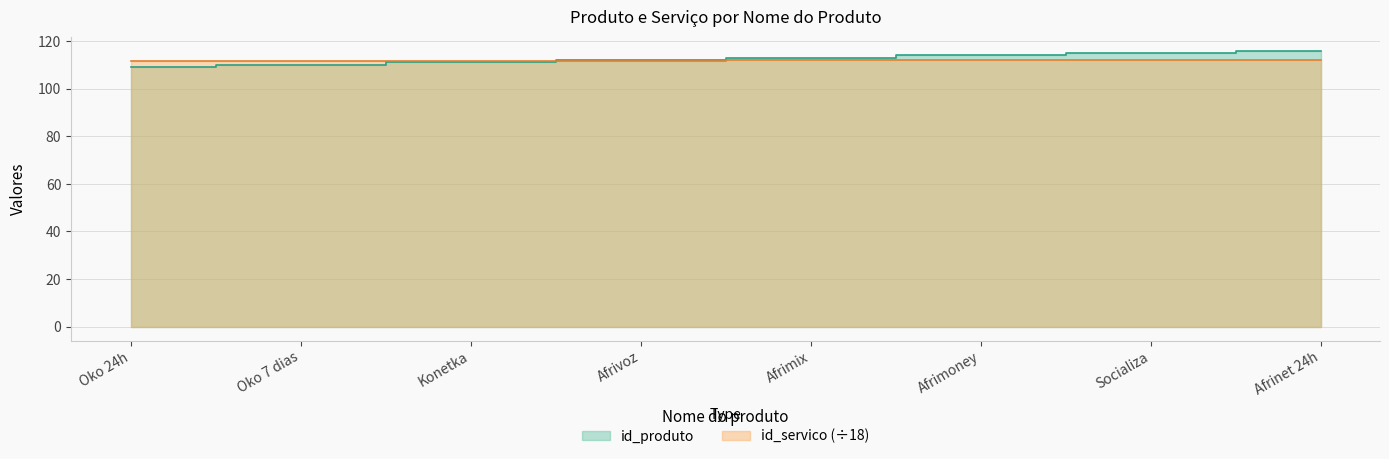

Reading left to right, list all the values displayed in this chart.

id_produto: 109.0	110.0	111.0	112.0	113.0	114.0	115.0	116.0
id_servico: 111.6	111.7	111.7	111.8	111.8	111.9	111.9	112.0